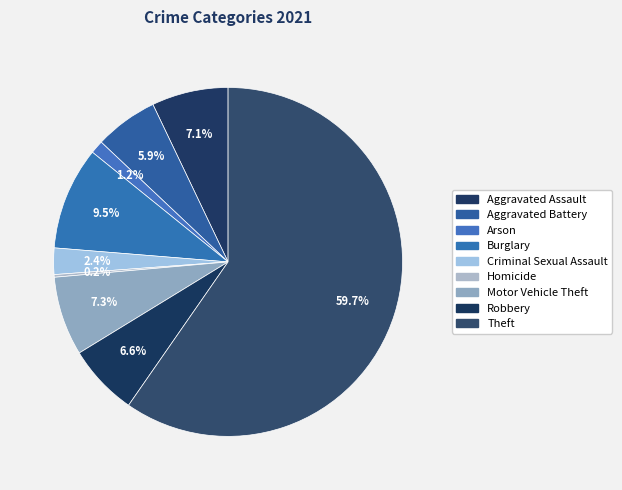

To the nearest percent, what is the average slice percentage?

11%